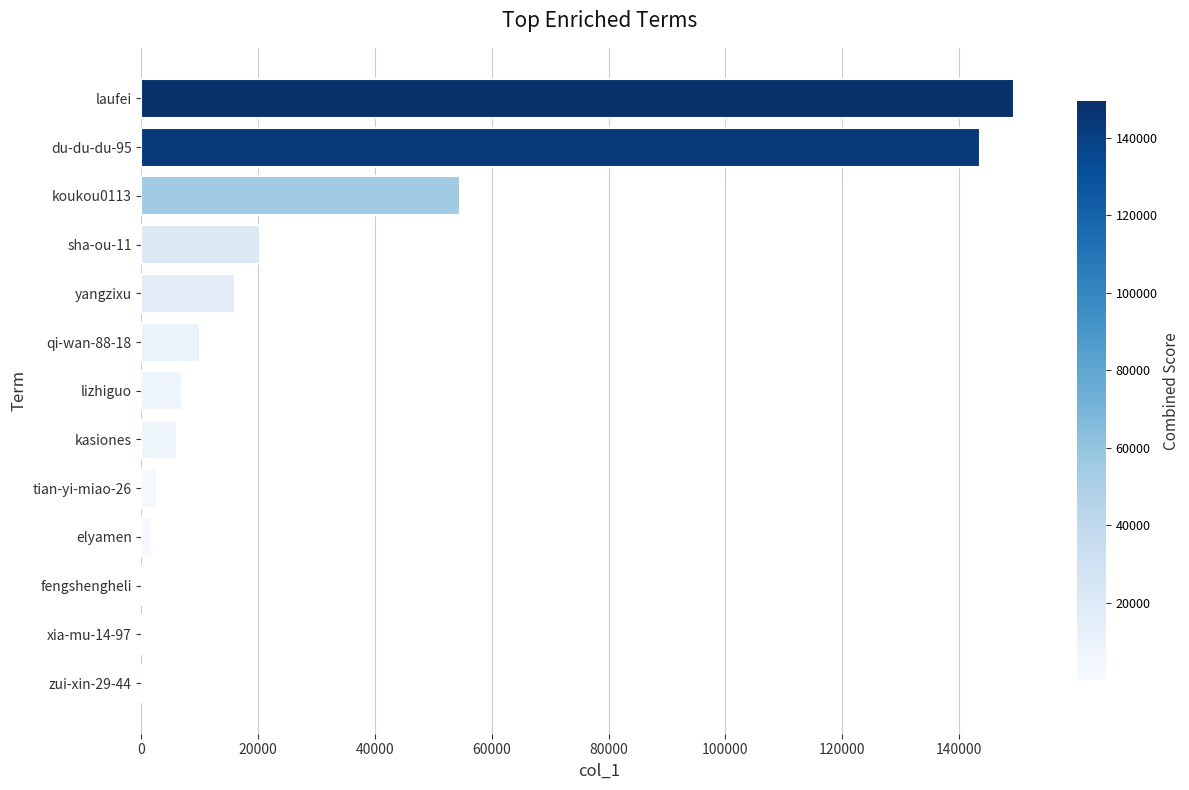

What is the sum of all values?

411423